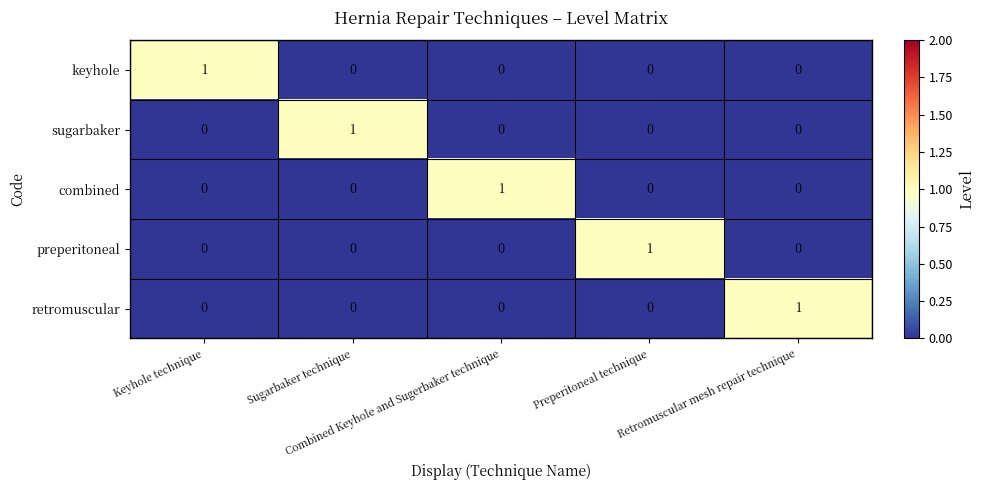

What is the difference between the highest and lowest values at Keyhole technique?

1